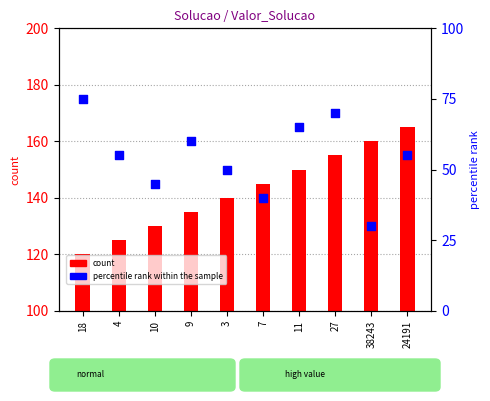

At how many categories does at least one series exceed 79?

10